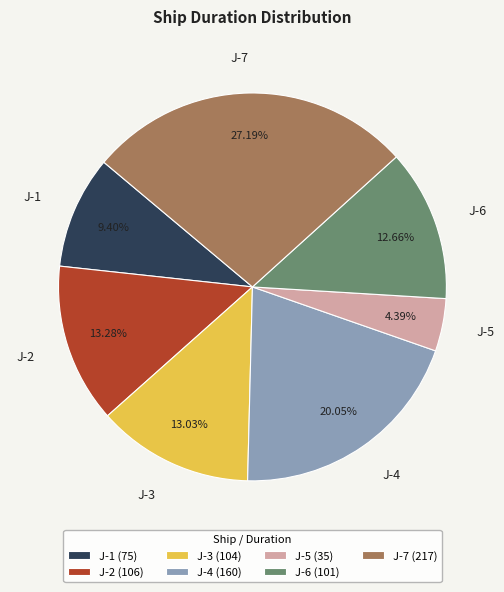

True or false: J-7 accounts for 33% of the total.

False